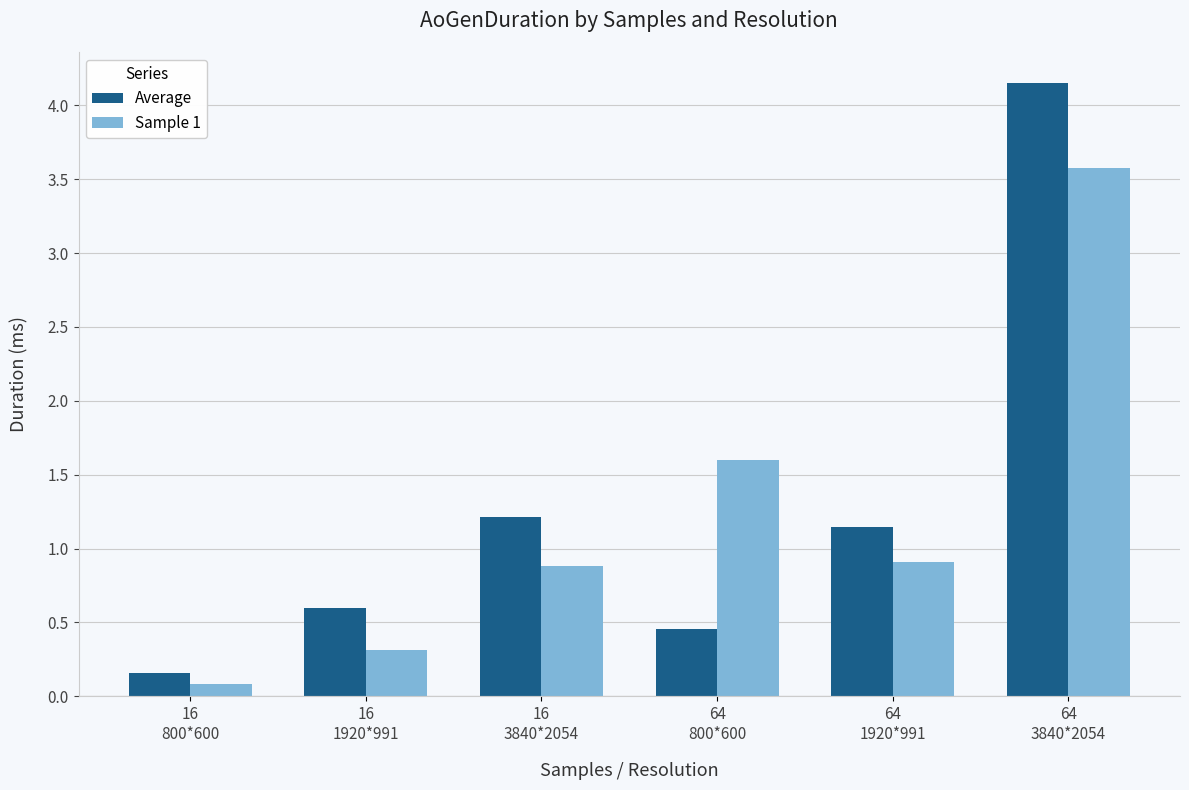

True or false: Sample 1 has a value of 0.4 at 64
1920*991.

False